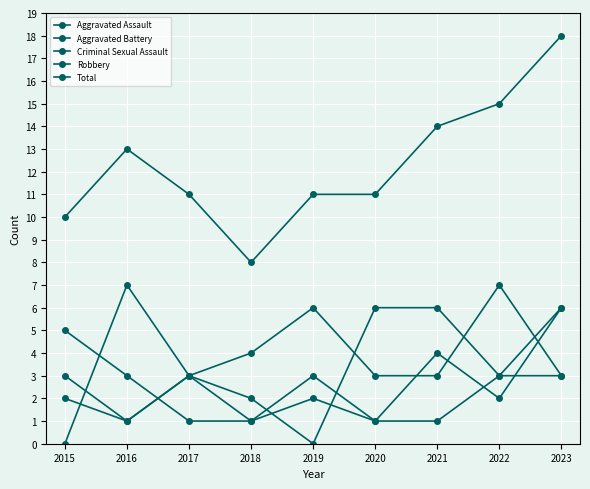

At 2020, list the series in order from smallest to largest.

Aggravated Battery, Criminal Sexual Assault, Aggravated Assault, Robbery, Total